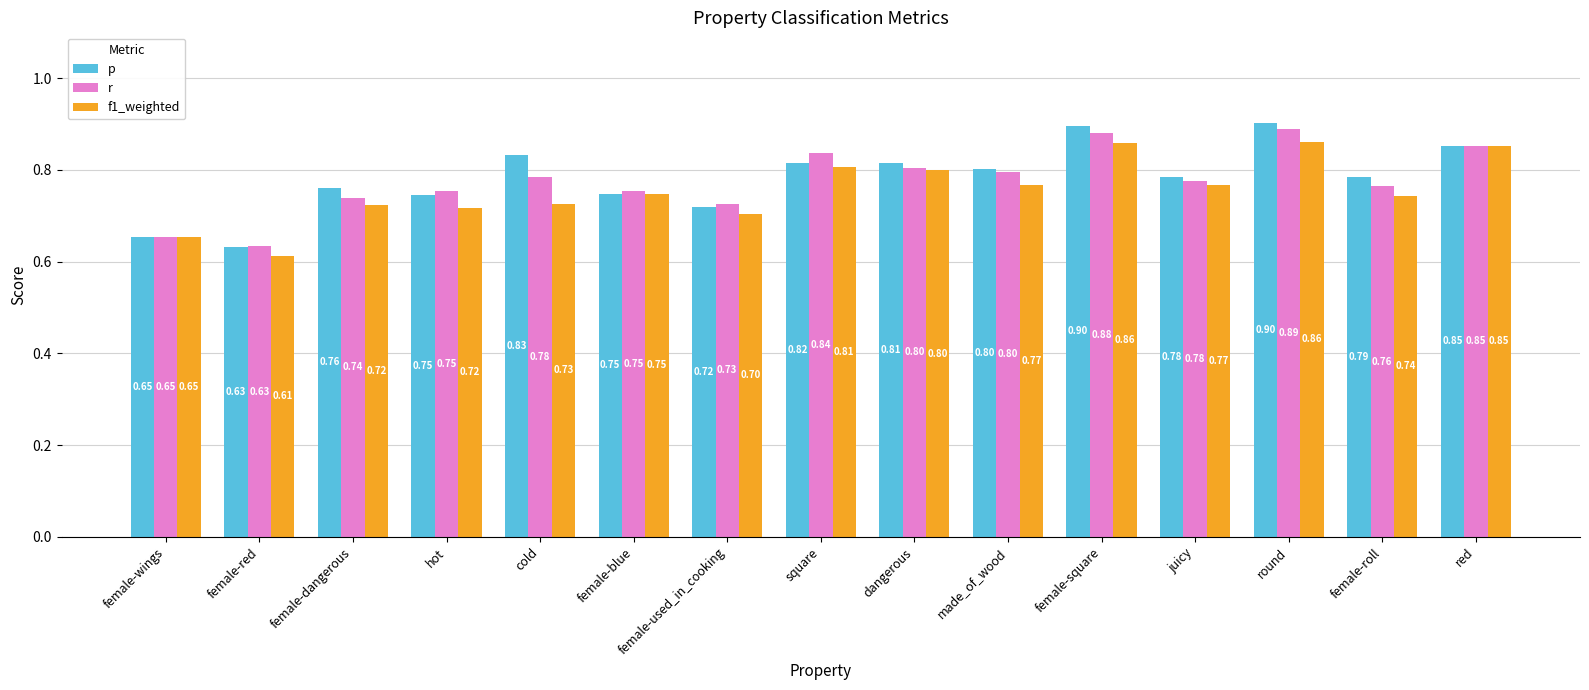

Which category has the highest value in the r series?

round